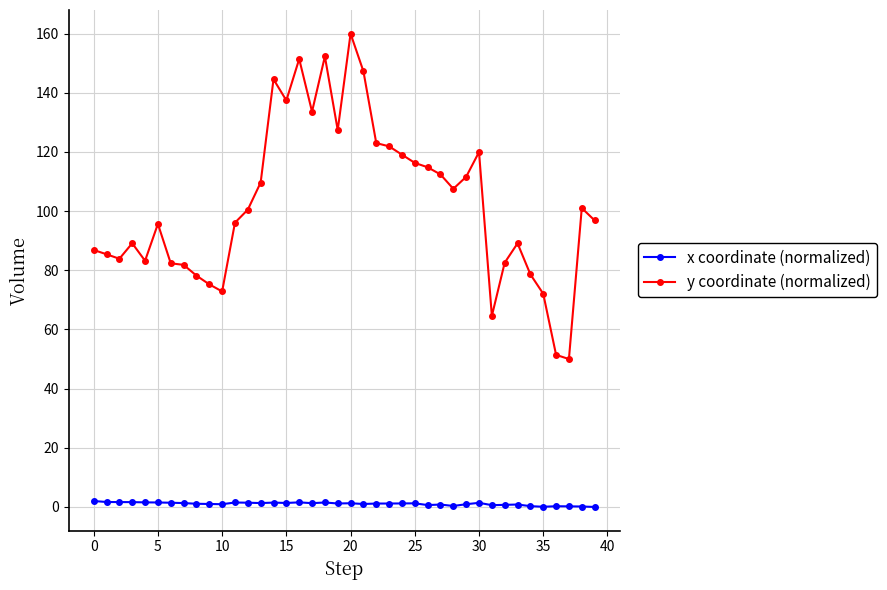

True or false: x coordinate (normalized) has more than 1 points higher than both neighbors.

True